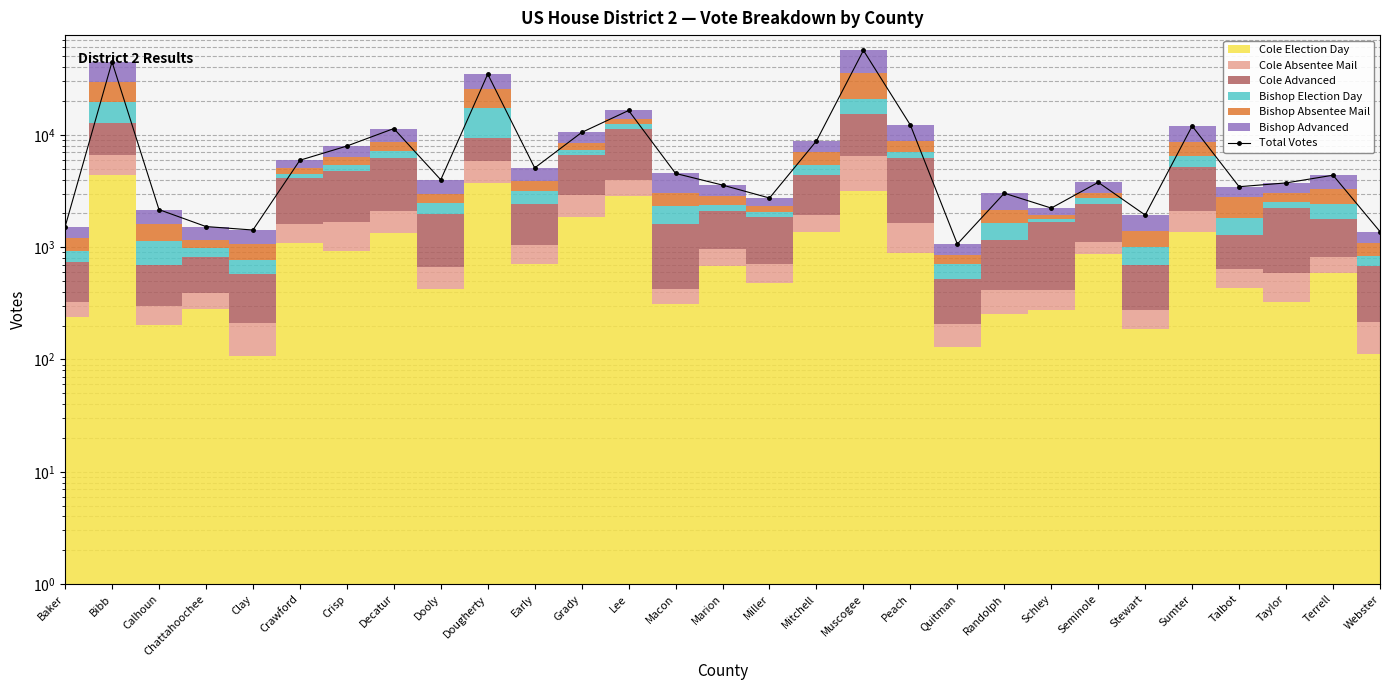

What is the value of the 6th point from the left?

5937